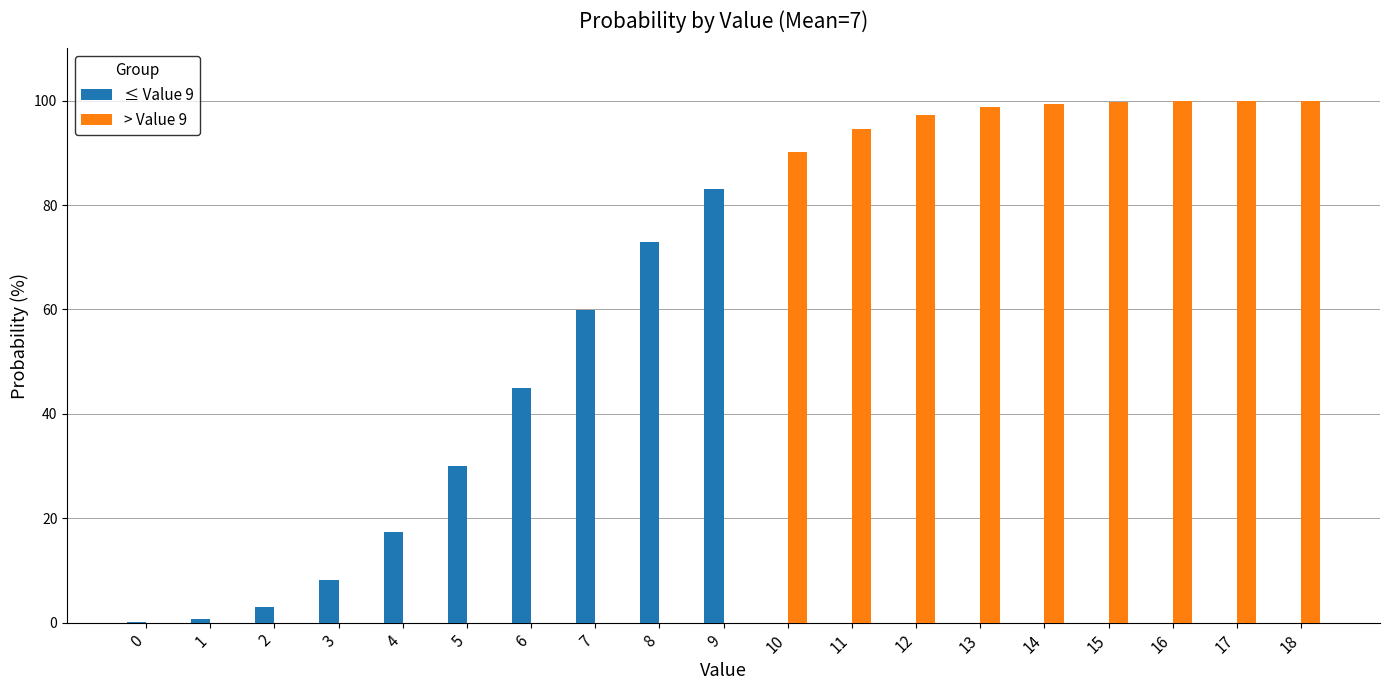

The value of > Value 9 at 4 is 0.0. True or false?

True